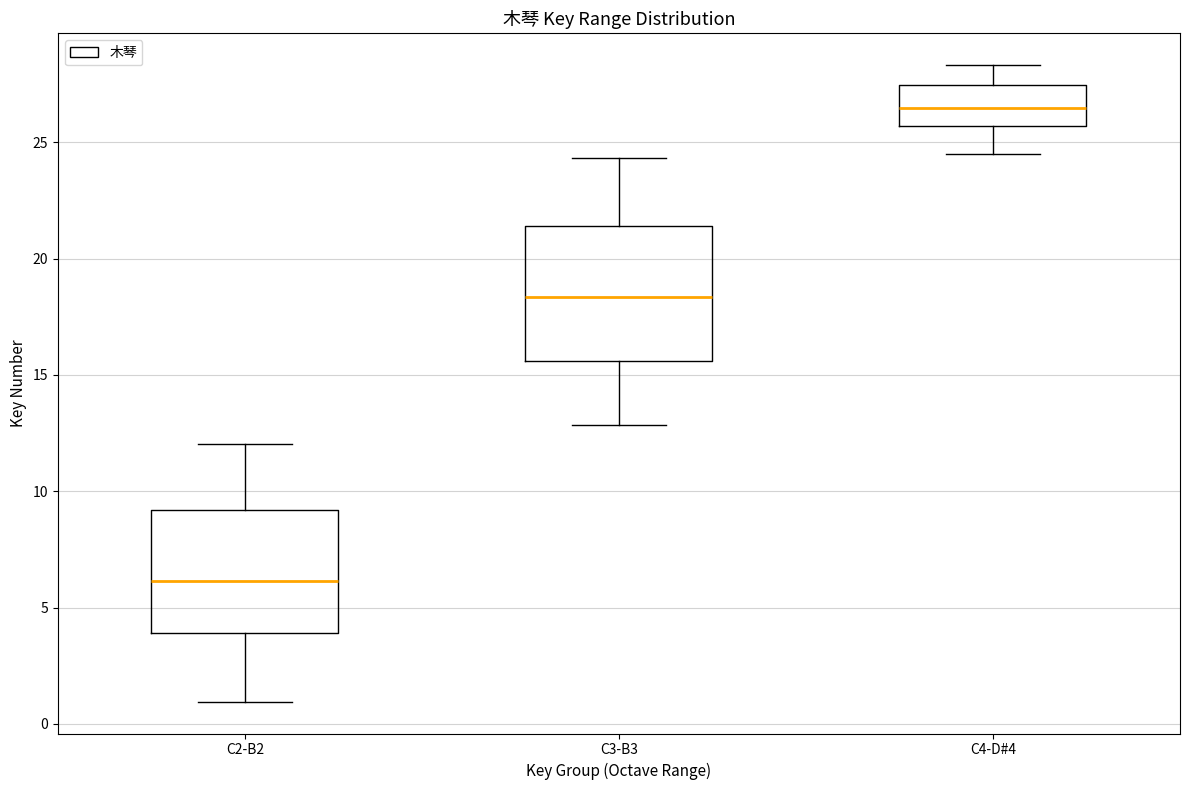

Reading left to right, transcribe this box plot: for each box, give where its median line is, the range the box spans, and where its two whiskers end, as read against the y-axis. The values are not printed on the chart, so give them approximately, as read against the axis.

C2-B2: median 6.0, box 4.0 to 9.0, whiskers 1.0 to 12.0
C3-B3: median 18.5, box 15.5 to 21.5, whiskers 13.0 to 24.5
C4-D#4: median 26.5, box 25.5 to 27.5, whiskers 24.5 to 28.5